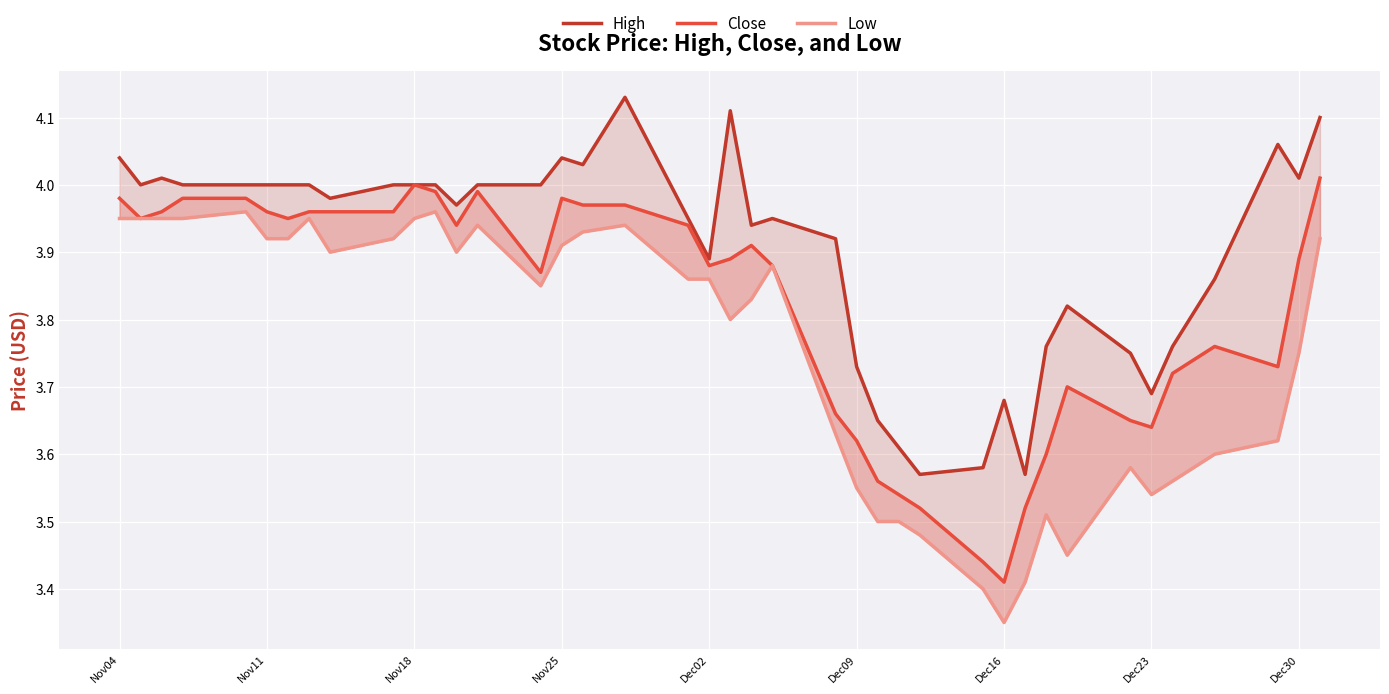

List the series in order of their peak value, lowest first.

Low, Close, High